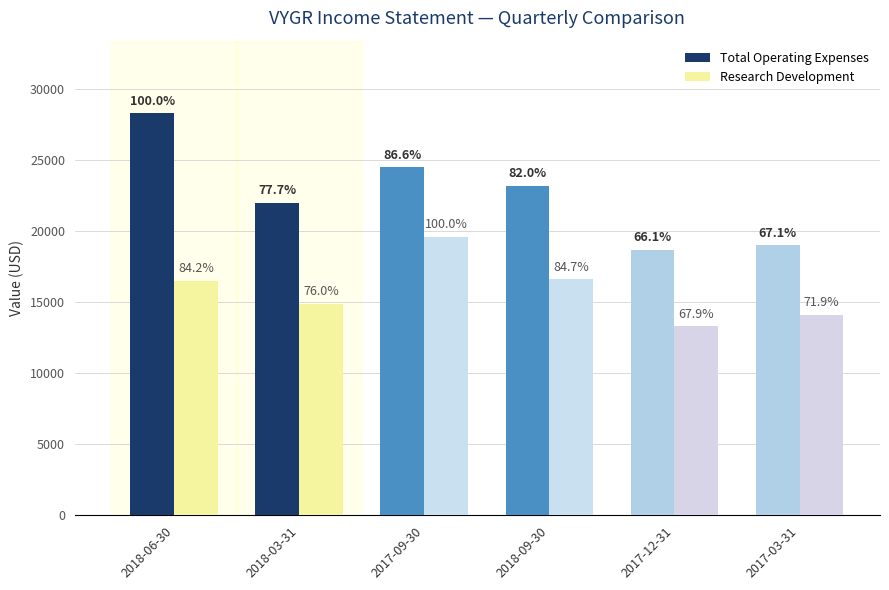

True or false: Research Development has a value of 26577 at 2018-03-31.

False